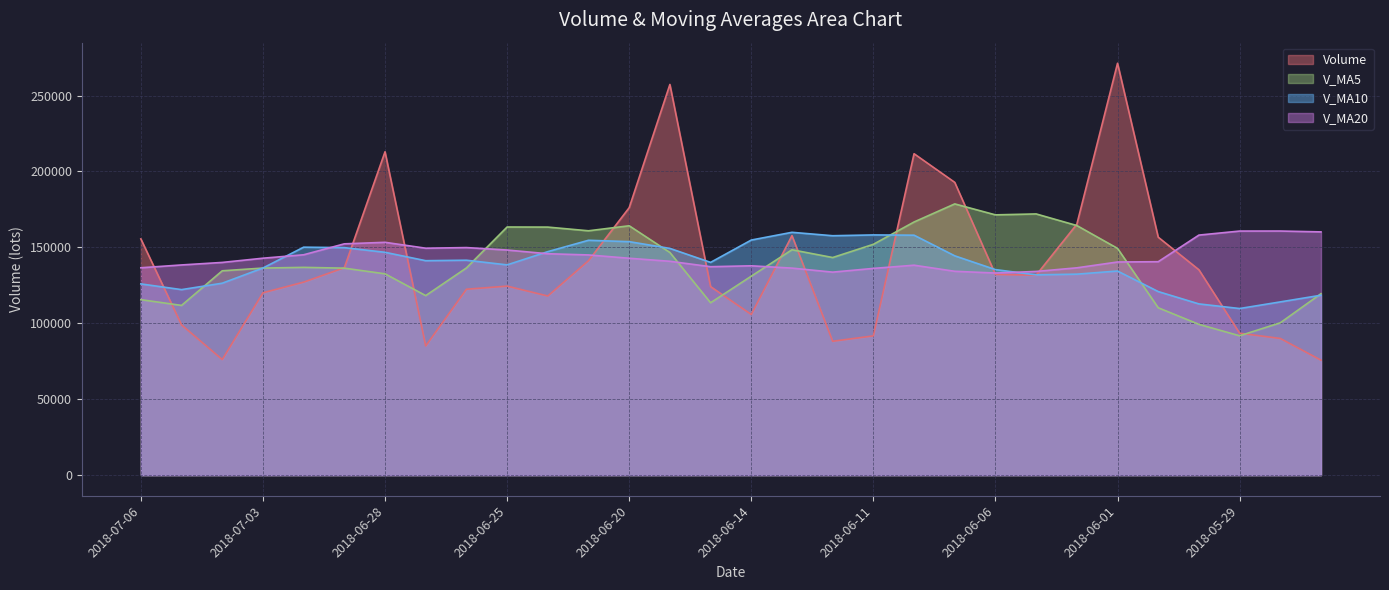

Reading left to right, transcribe all the data shown in this chart.

volume: 155596.0	98964.9	76138.0	120094.9	127116.5	136624.3	212981.4	85083.6	122442.1	124495.4	117983.4	141233.7	176137.1	257312.3	124180.5	105817.5	157769.0	88178.6	91720.2	211701.0	192832.2	132186.2	131699.7	165238.8	271273.1	156730.4	135261.0	93495.6	90024.0	75721.0
v_ma5: 115582.1	111787.7	134591.0	136380.1	136849.6	136325.4	132597.2	118247.6	136458.4	163432.4	163369.4	160936.2	164243.3	146651.6	113533.1	131037.2	148440.2	143323.6	152027.8	166731.6	178646.0	171425.6	172040.6	164399.8	149356.8	110246.4	99321.8	91789.8	100344.4	119516.4
v_ma10: 125953.7	122192.4	126419.3	136419.2	150141.0	149847.4	146766.7	141245.5	141555.0	138482.8	147203.3	154688.2	153783.5	149339.7	140132.4	154841.6	159932.9	157682.1	158213.8	158044.2	144446.2	135373.7	131915.2	132372.1	134436.6	120907.6	112780.0	109738.0	114100.4	118499.7
v_ma20: 136578.5	138440.3	140101.4	142879.5	145136.7	152344.5	153349.8	149463.8	149884.4	148263.5	145824.8	145031.0	142849.3	140855.9	137284.5	137874.6	136356.5	133710.1	136157.1	138271.9	134264.3	133107.2	134161.8	136544.6	140384.9	140575.7	158103.1	160755.7	160778.9	160212.8